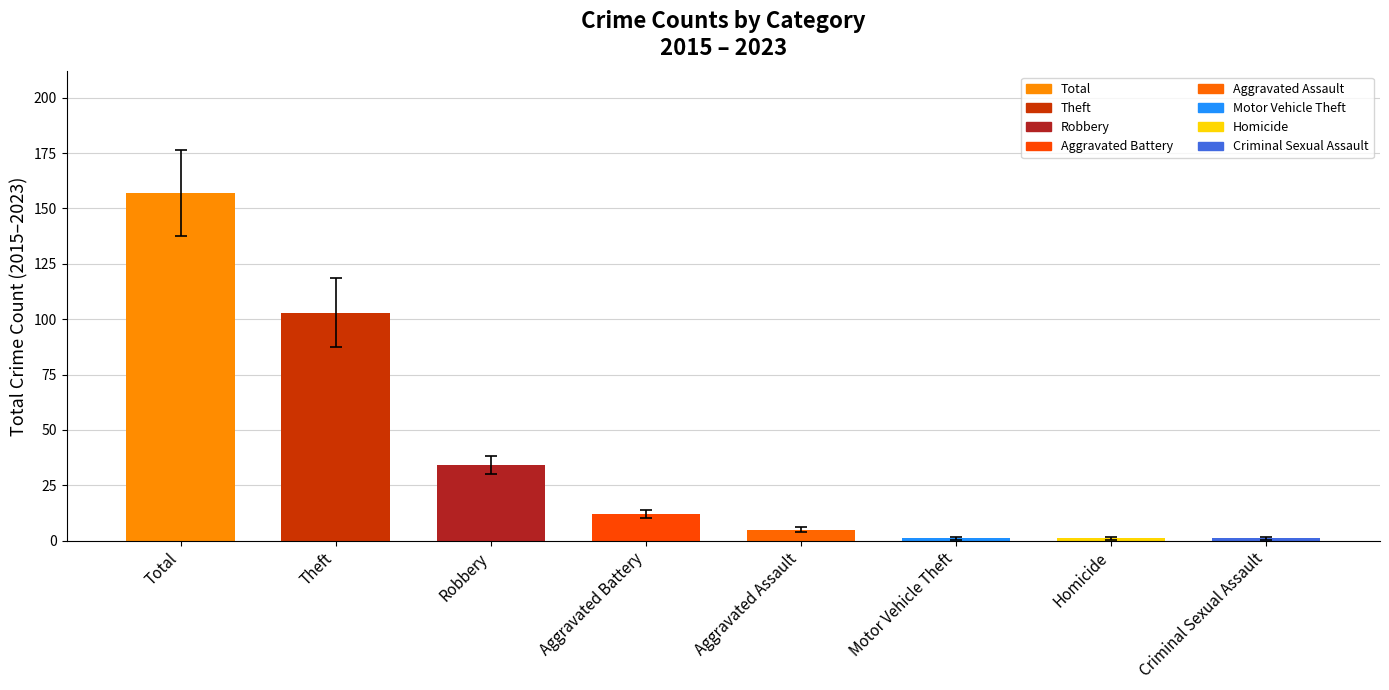

The value at Robbery is 55. True or false?

False